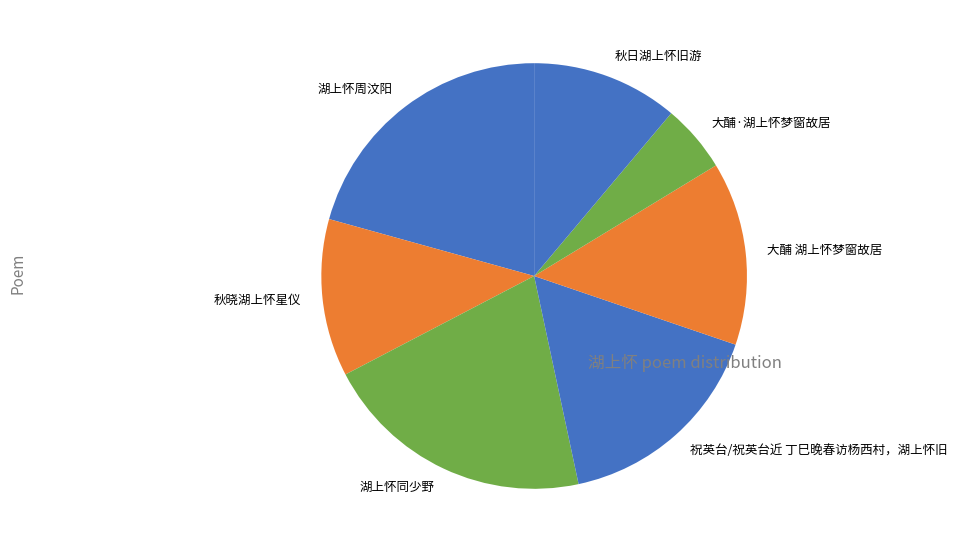

What is the smallest slice in the pie chart?

大酺·湖上怀梦窗故居